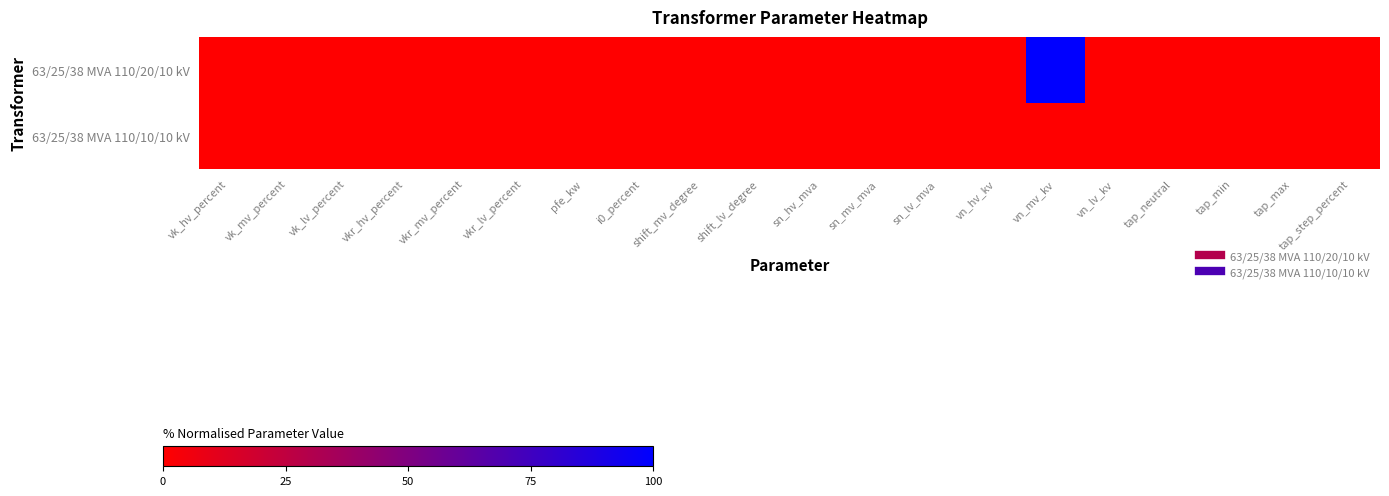

At which category is the sum across all series the highest?

vn_mv_kv